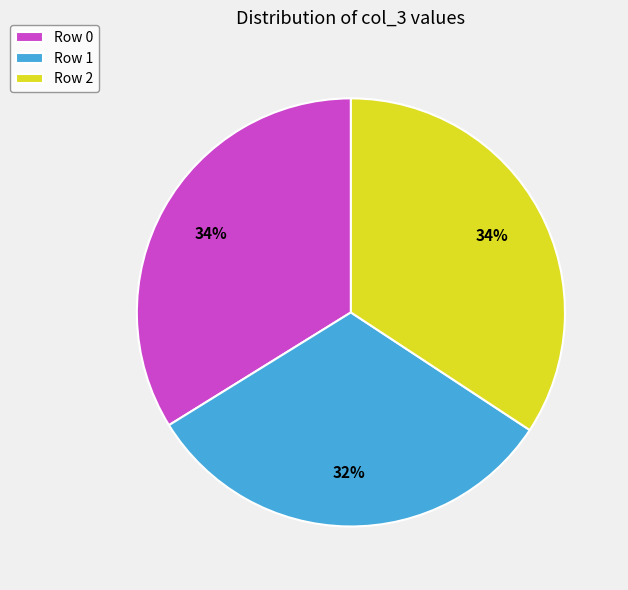

To the nearest percent, what portion does Row 2 represent?

34%